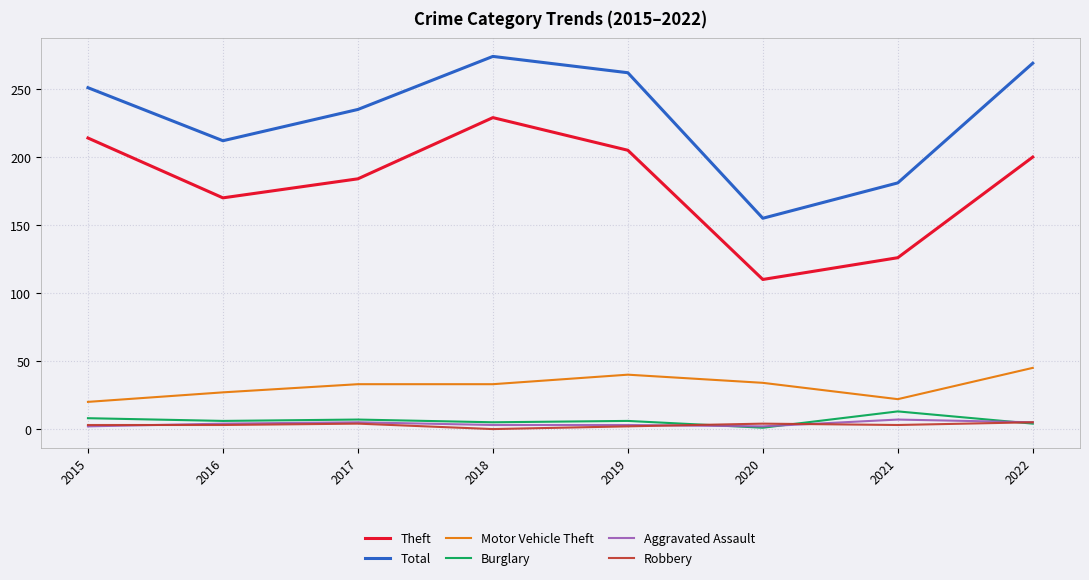

True or false: Aggravated Assault and Theft intersect in this chart.

False